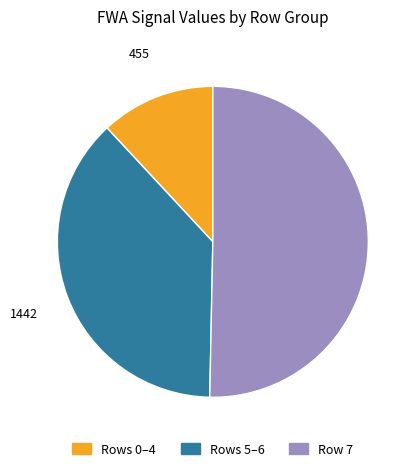

How many slices are in this pie chart?

3